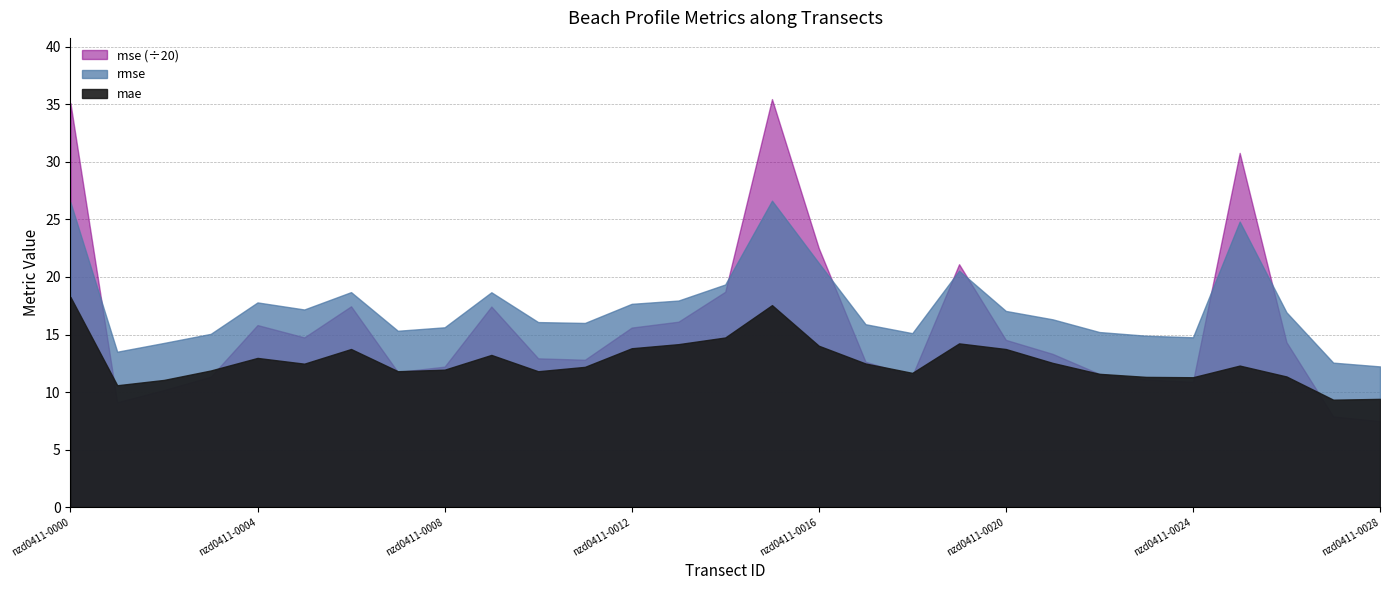

True or false: mae has more than 2 interior local peaks.

True